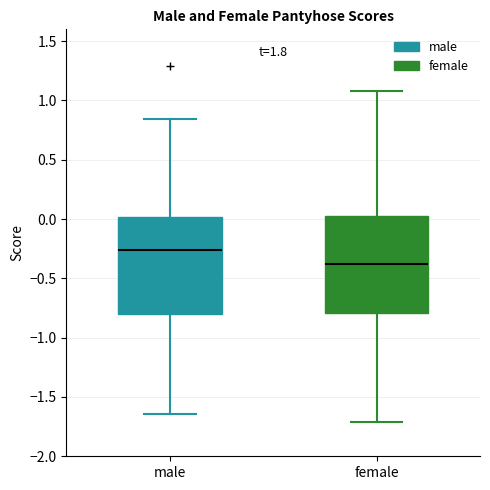

Reading left to right, read every box against the y-axis: the position of its median line, the range the box covers, and the ends of its whiskers. The values are not printed on the chart, so give them approximately, as read against the axis.

male: median -0.25, box -0.80 to 0.00, whiskers -1.65 to 0.85
female: median -0.40, box -0.80 to 0.05, whiskers -1.70 to 1.10